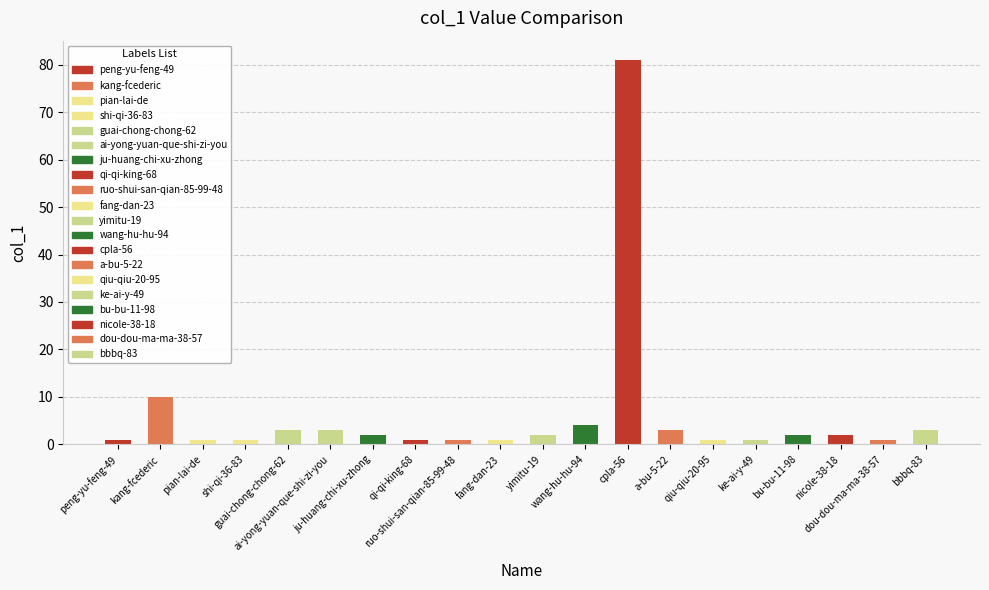

What is the ratio of the value at peng-yu-feng-49 to the value at qi-qi-king-68?

1.0